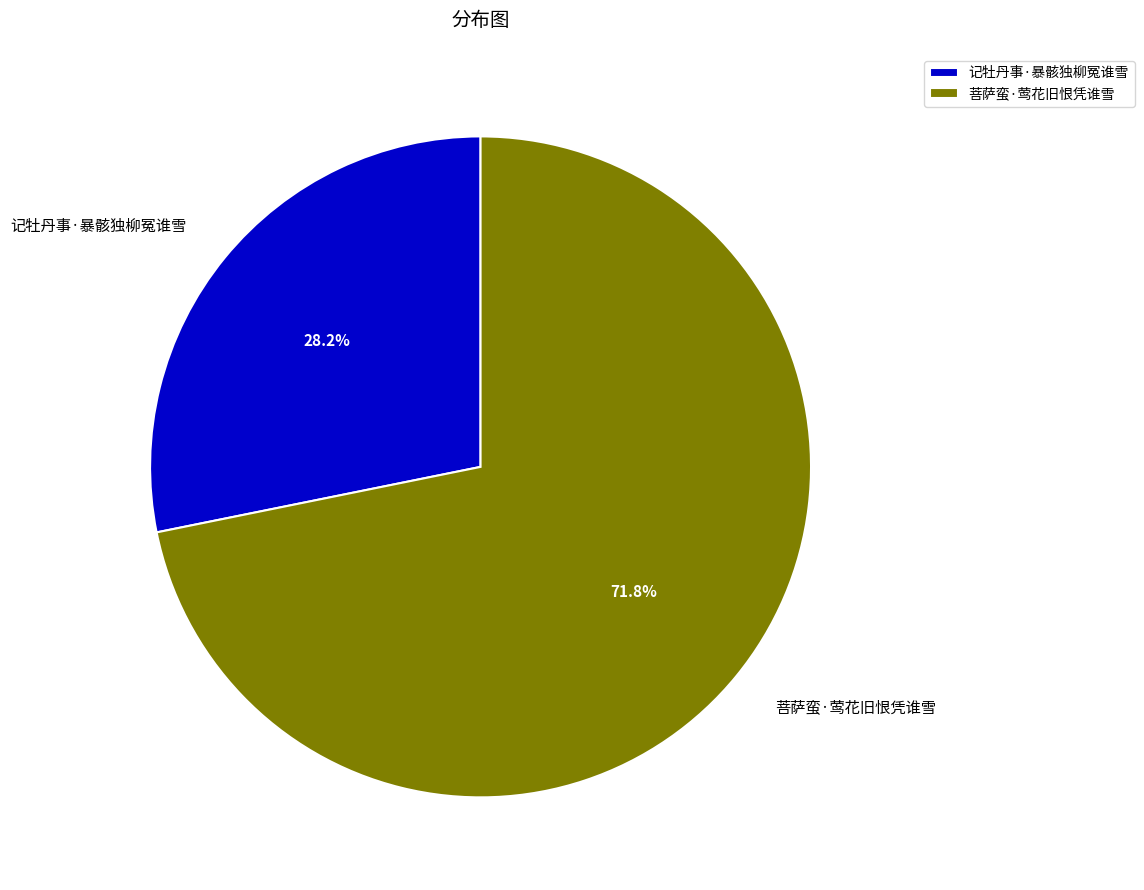

True or false: 记牡丹事·暴骸独柳冤谁雪 accounts for 28% of the total.

True